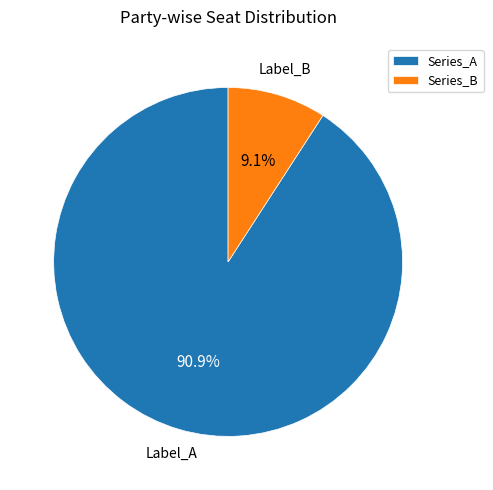

Rank the categories by value from highest to lowest.

Series_A, Series_B